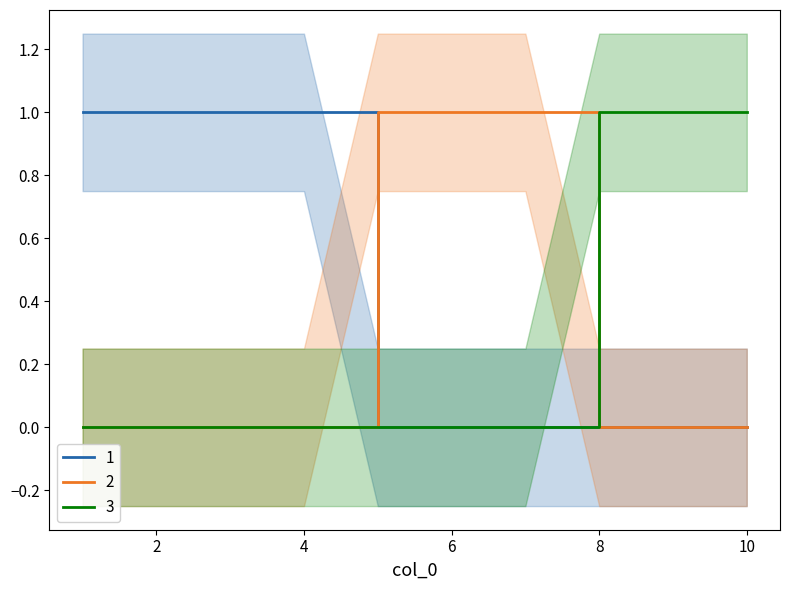

How many times do 2 and 1 cross each other?

1